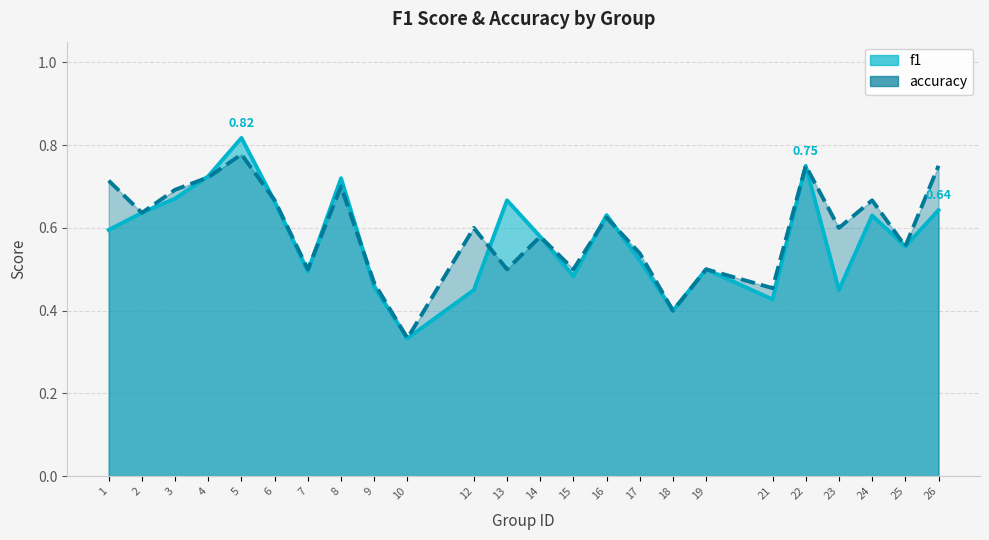

What is the total value across all series at 19?

1.0